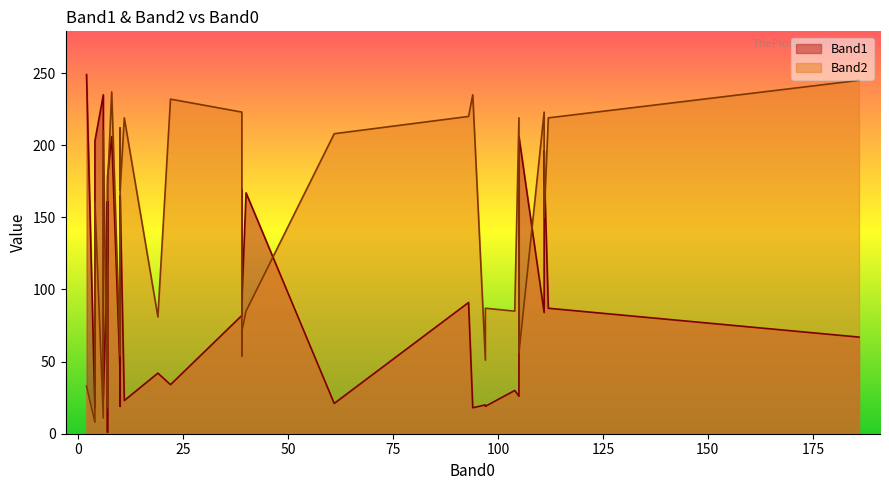

What are all the series names shown in the legend?

Band1, Band2